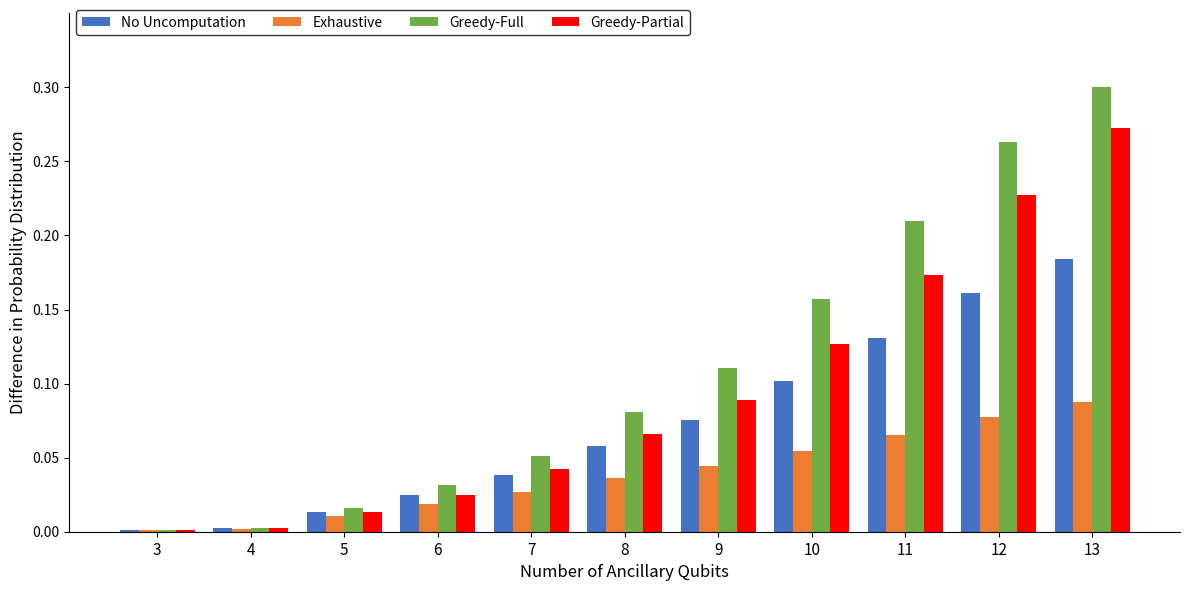

Which series has the largest total across all categories?

Greedy-Full